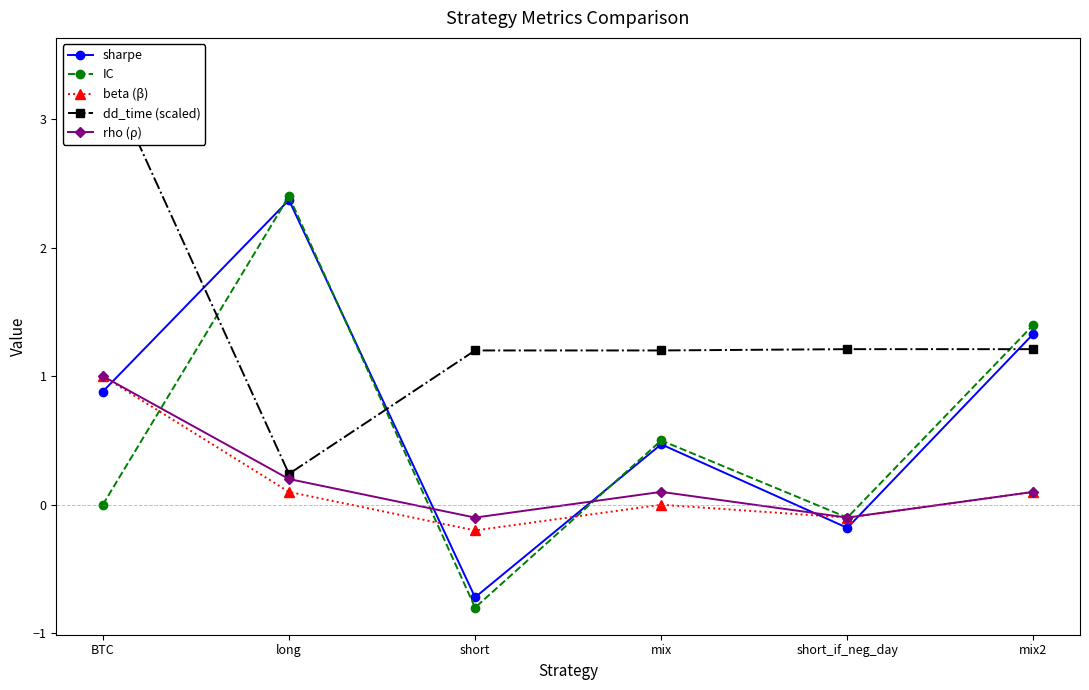

Reading right to left, transcribe all the data shown in this chart.

sharpe: 1.3	-0.2	0.5	-0.7	2.4	0.9
IC: 1.4	-0.1	0.5	-0.8	2.4	0.0
beta (β): 0.1	-0.1	0.0	-0.2	0.1	1.0
dd_time (scaled): 1.2	1.2	1.2	1.2	0.2	3.4
rho (ρ): 0.1	-0.1	0.1	-0.1	0.2	1.0